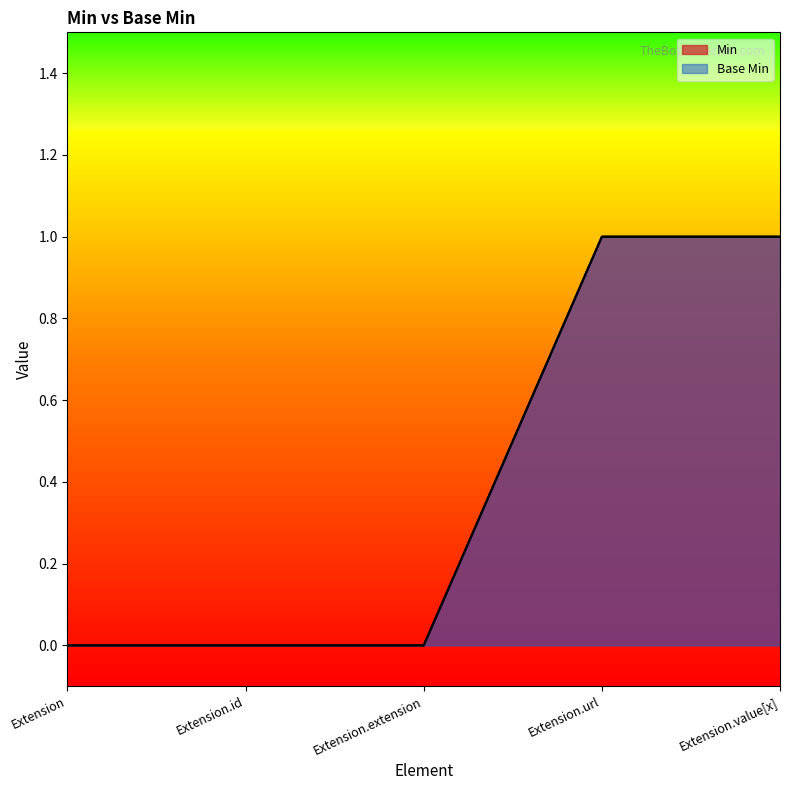

Which series has the widest spread of values?

Min